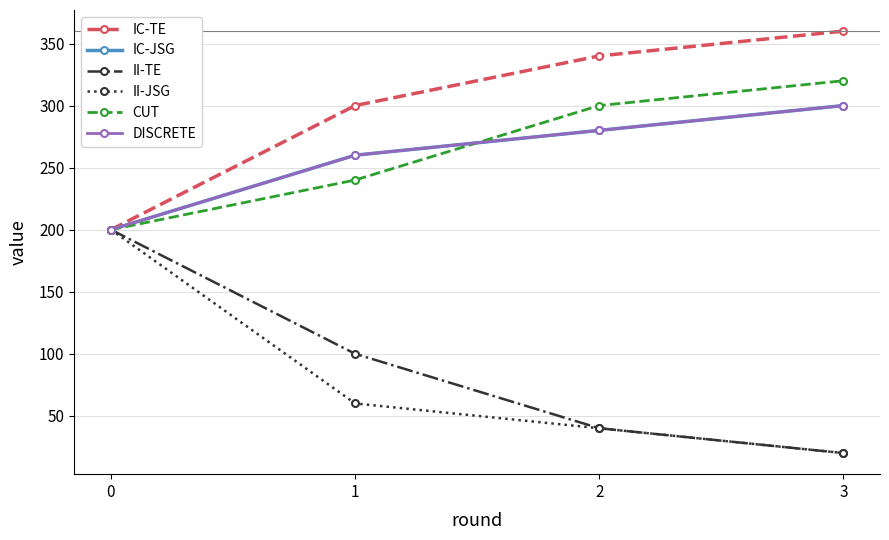

At how many categories does at least one series exceed 235?

3